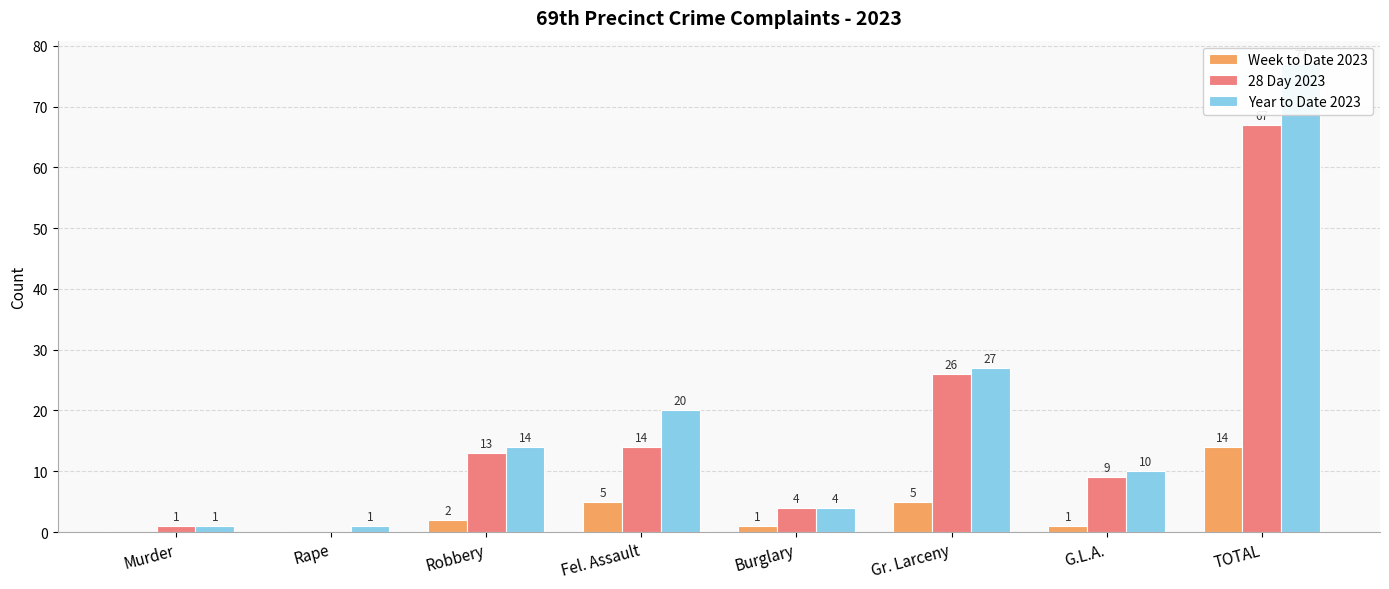

Are the bars horizontal?

No